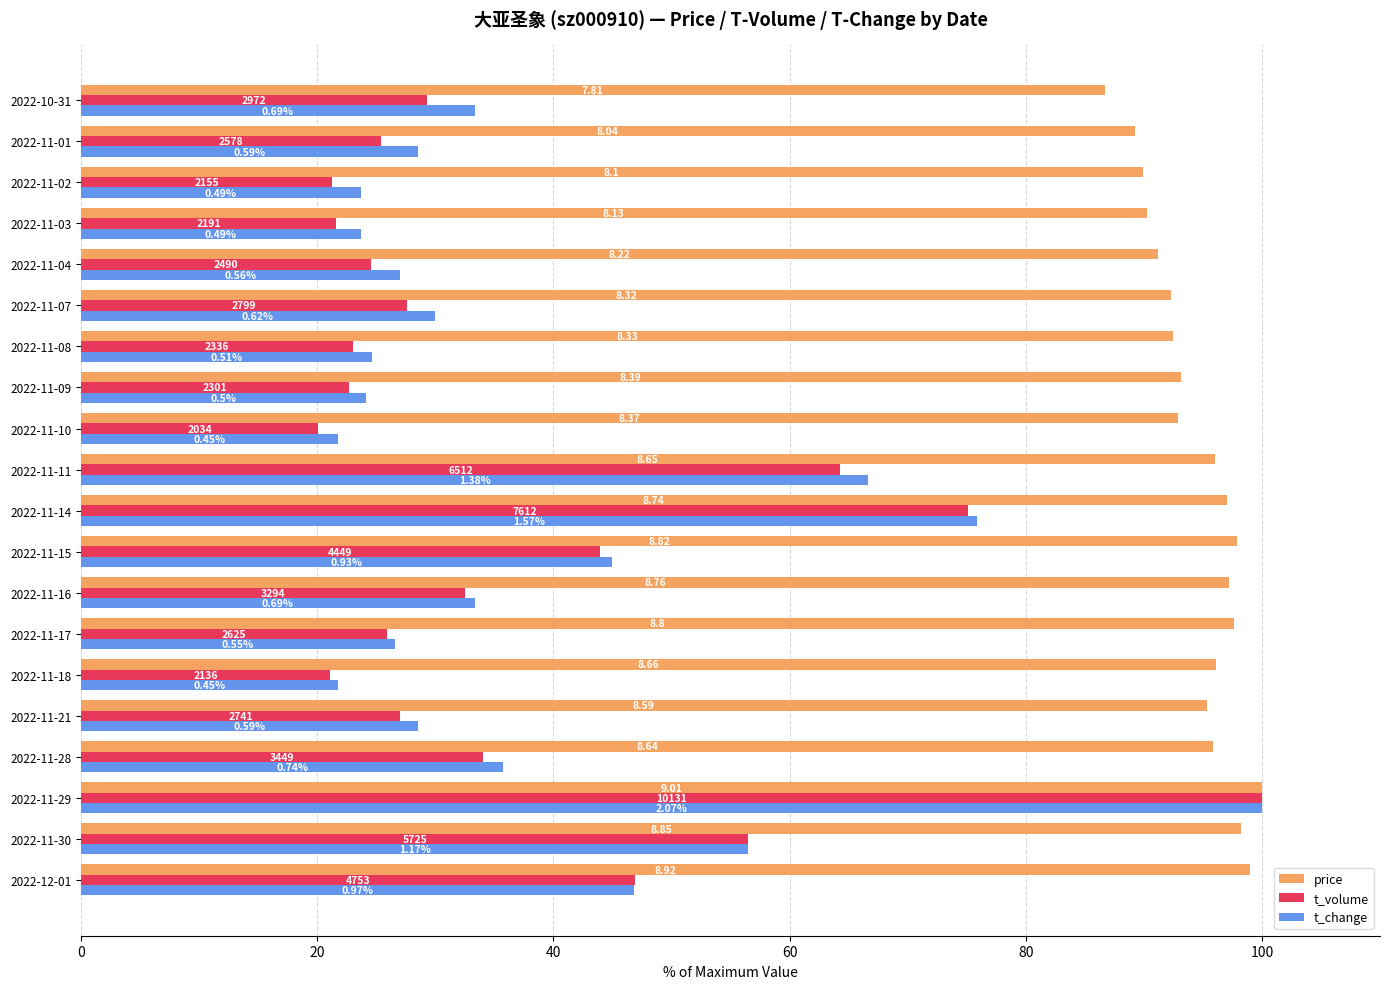

What are all the series names shown in the legend?

price, t_volume, t_change